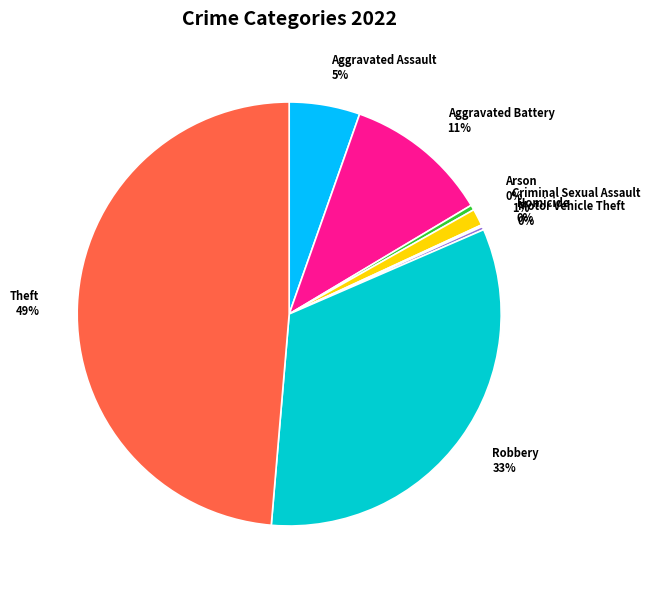

Does Theft represent more than half of the total?

No